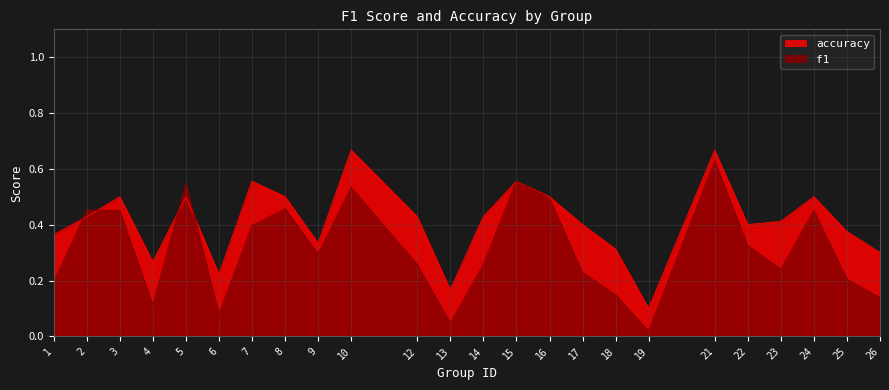

The value of f1 at 19 is 0.0. True or false?

True